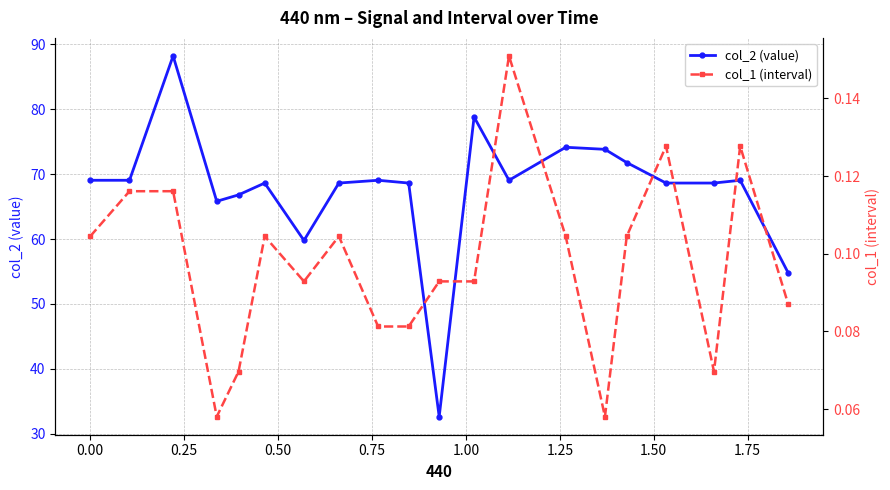

Reading left to right, what are all the values shown in this chart?

col_2 (value): 69.1	69.1	88.2	65.8	66.8	68.6	59.8	68.6	69.1	68.6	32.6	78.8	69.1	74.1	73.8	71.8	68.6	68.6	69.1	54.8
col_1 (interval): 0.1	0.1	0.1	0.1	0.1	0.1	0.1	0.1	0.1	0.1	0.1	0.1	0.2	0.1	0.1	0.1	0.1	0.1	0.1	0.1